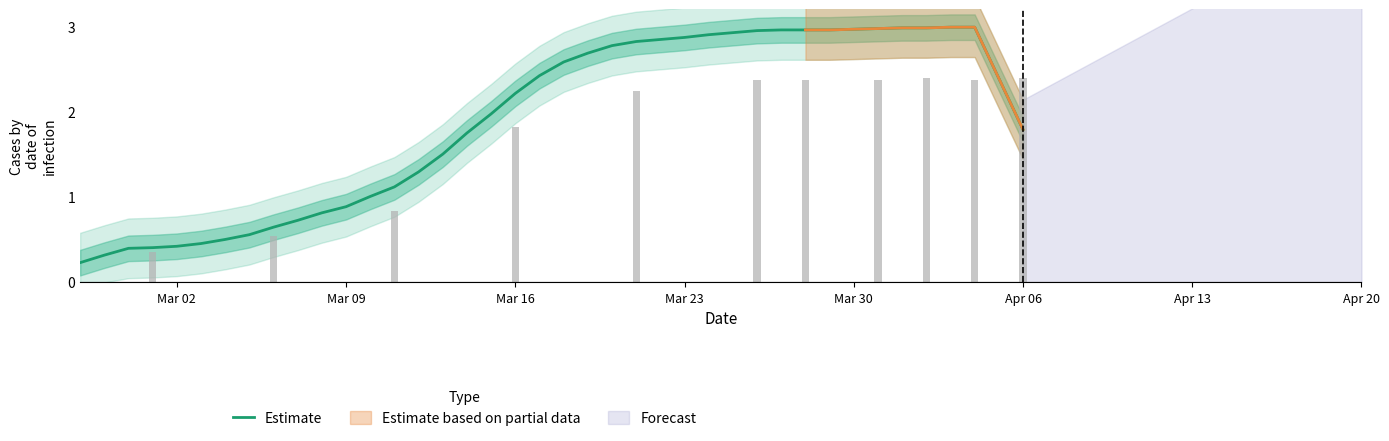

Where does the data first go above 2?

Mar 16